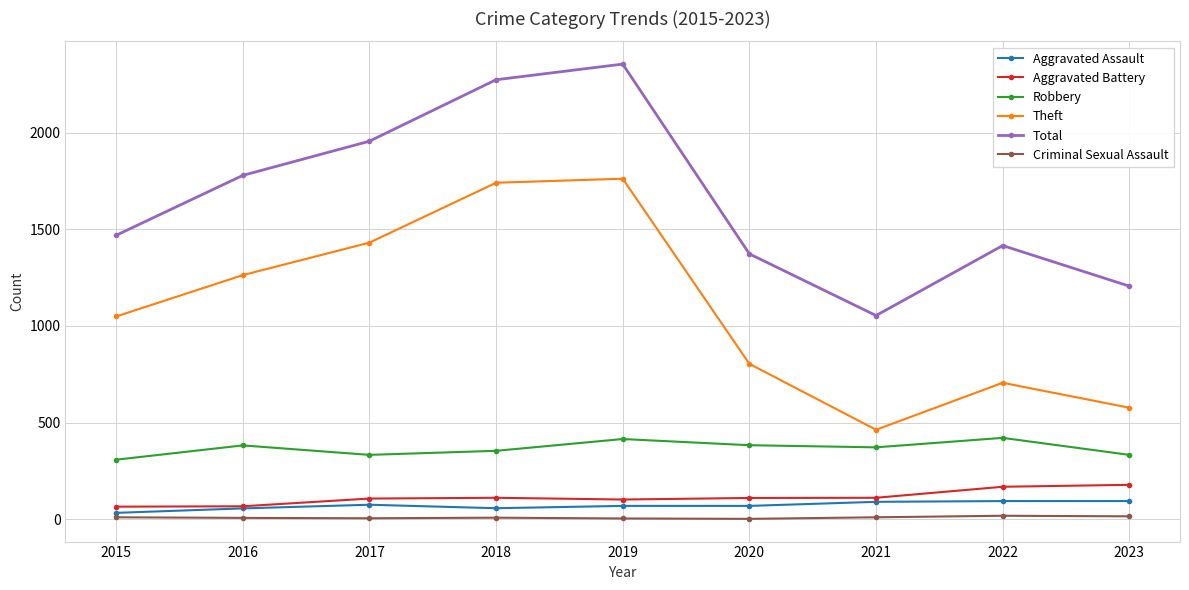

True or false: Theft has a value of 1142 at 2019.

False